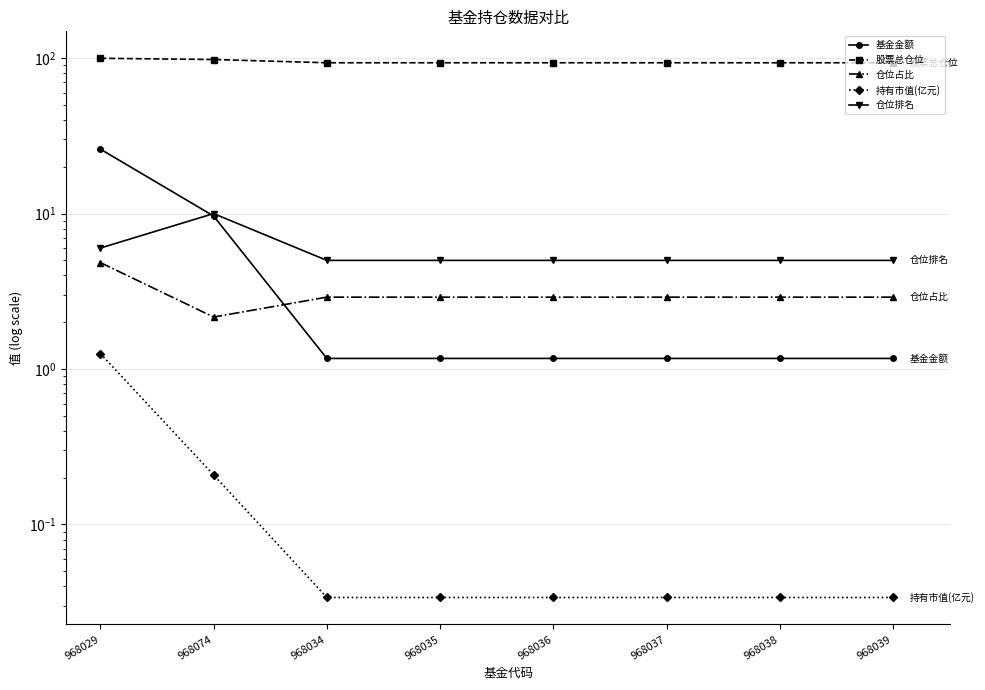

Which has a higher value, 968074 or 968037?

968074